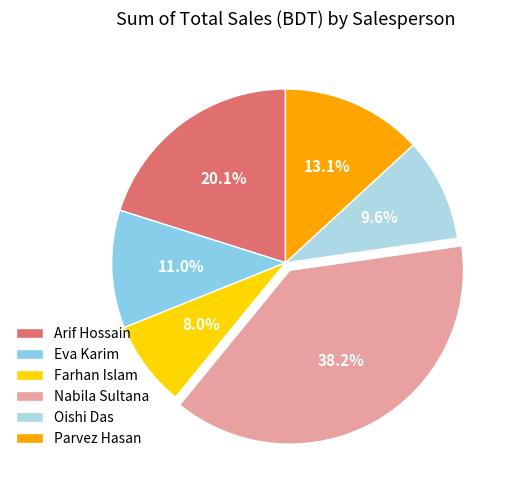

Is there a majority slice in this chart?

No